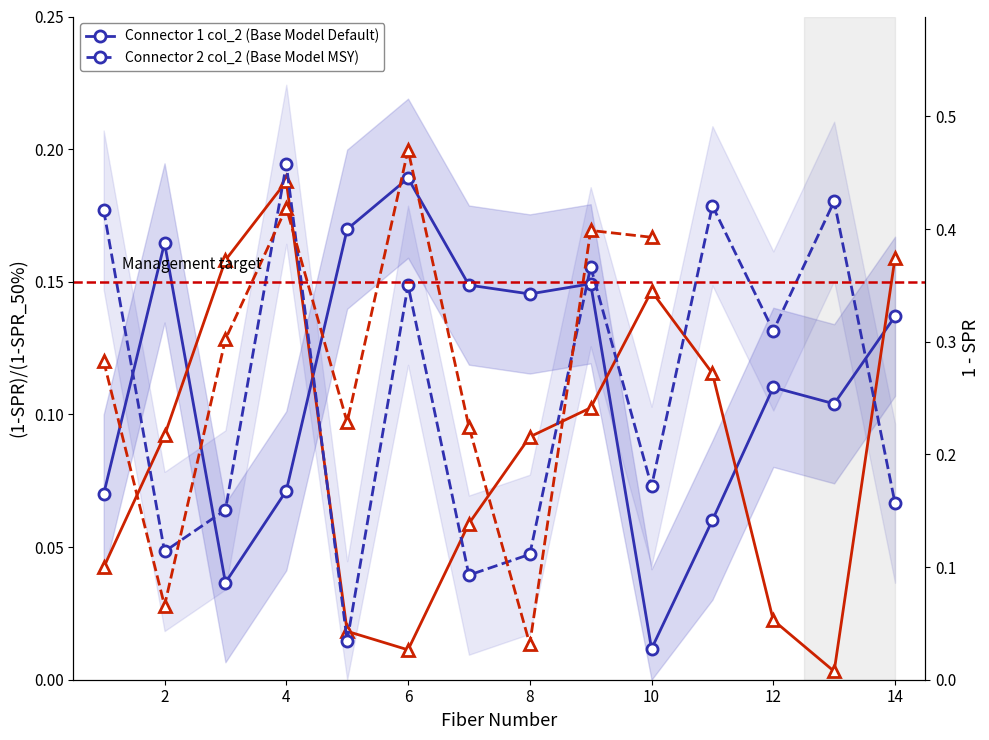

What is the total value across all series at 8?

0.3